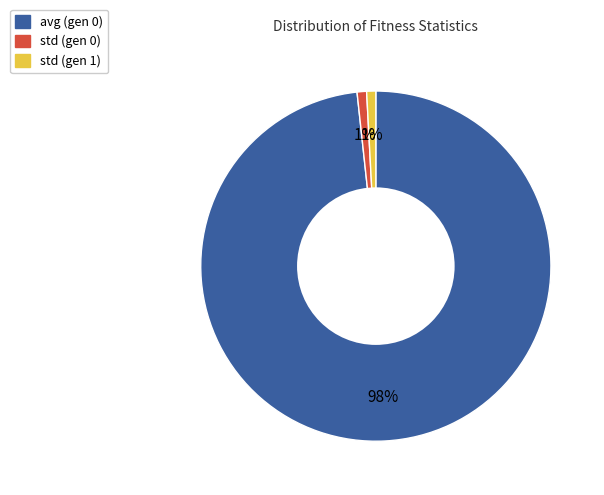

To the nearest percent, what is the difference between the avg (gen 0) and std (gen 1) slice percentages?

97%